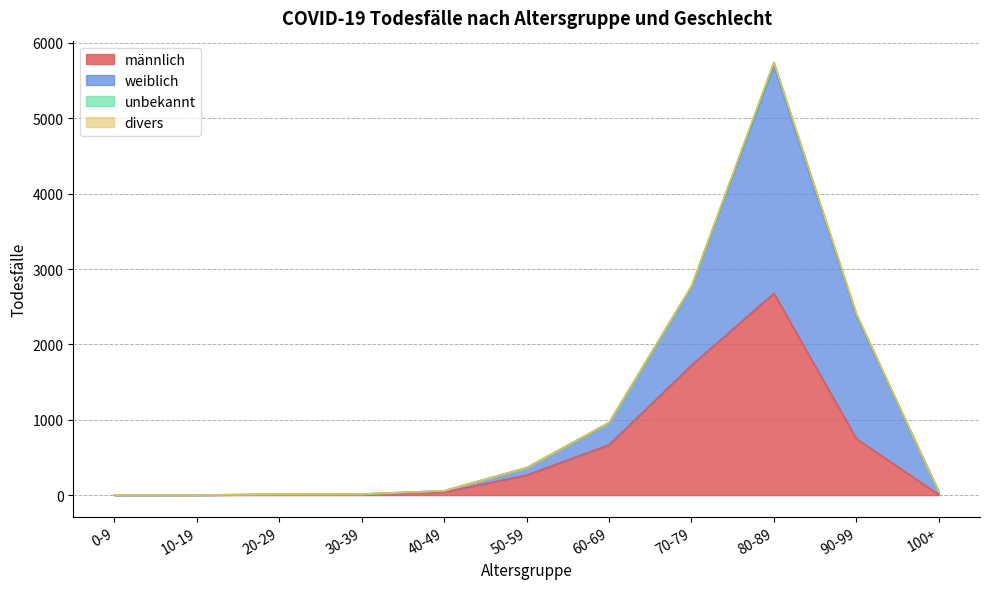

Which series has the largest total across all categories?

weiblich